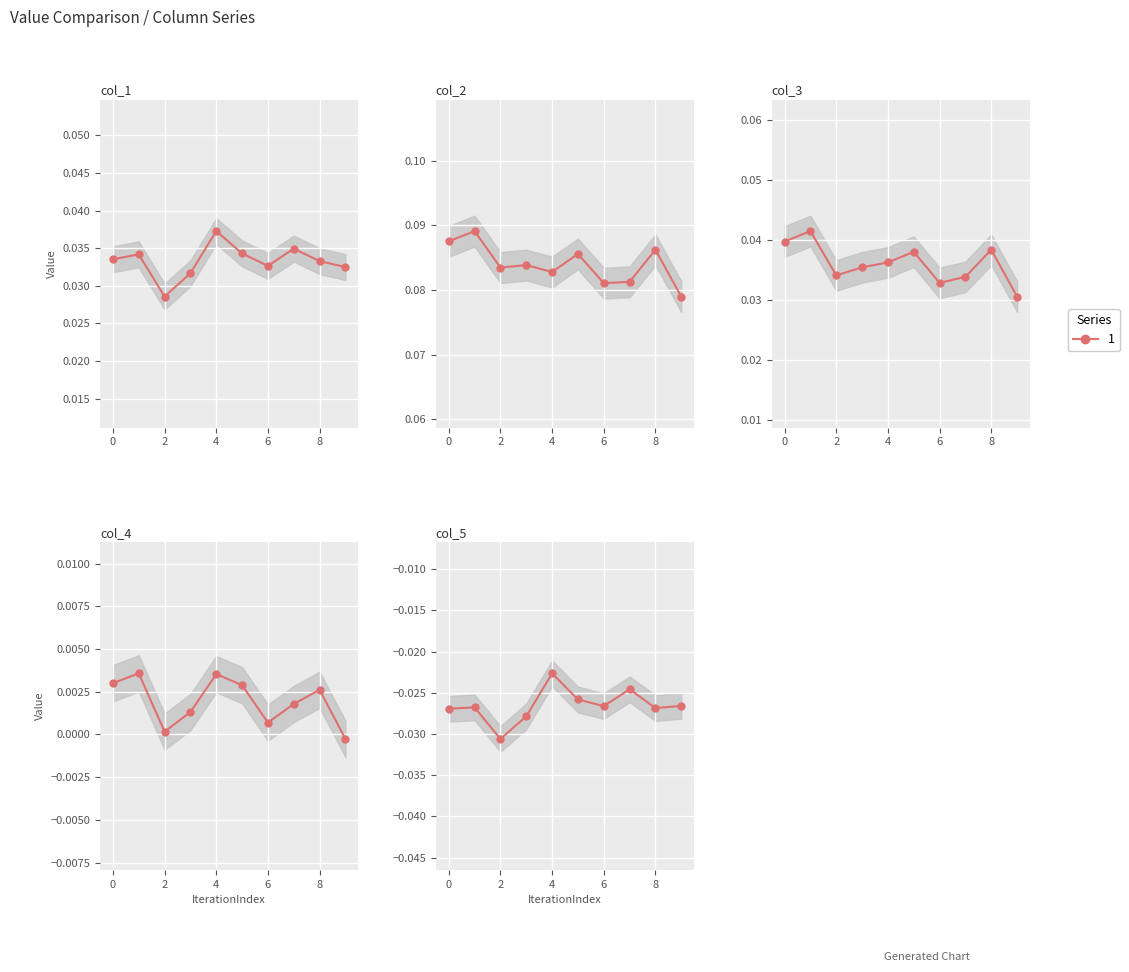

Which series has the widest spread of values?

col_3